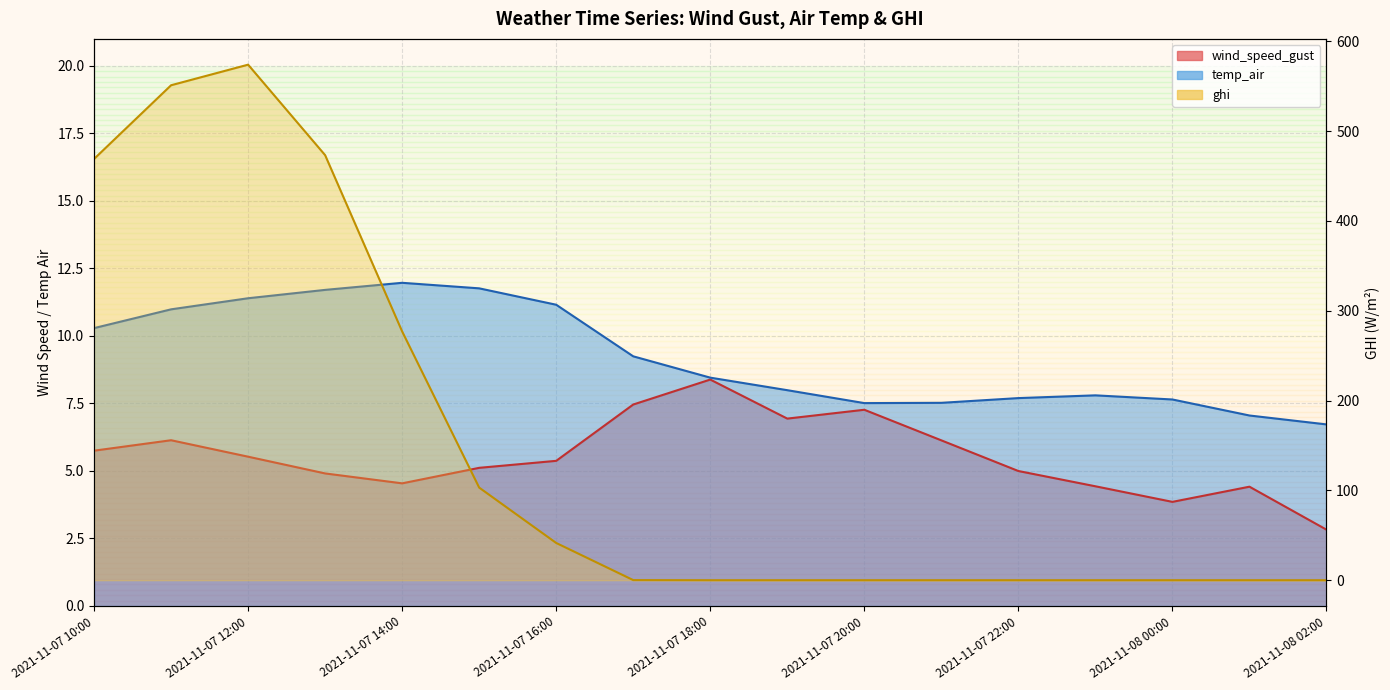

What is the value of the temp_air point at the 6th from the left?

11.8